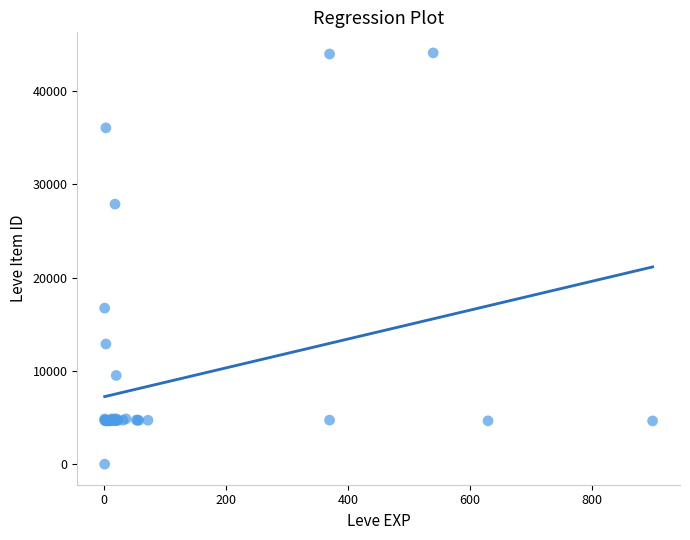

What Y value in the scatter plot is closest to 22050?

16734